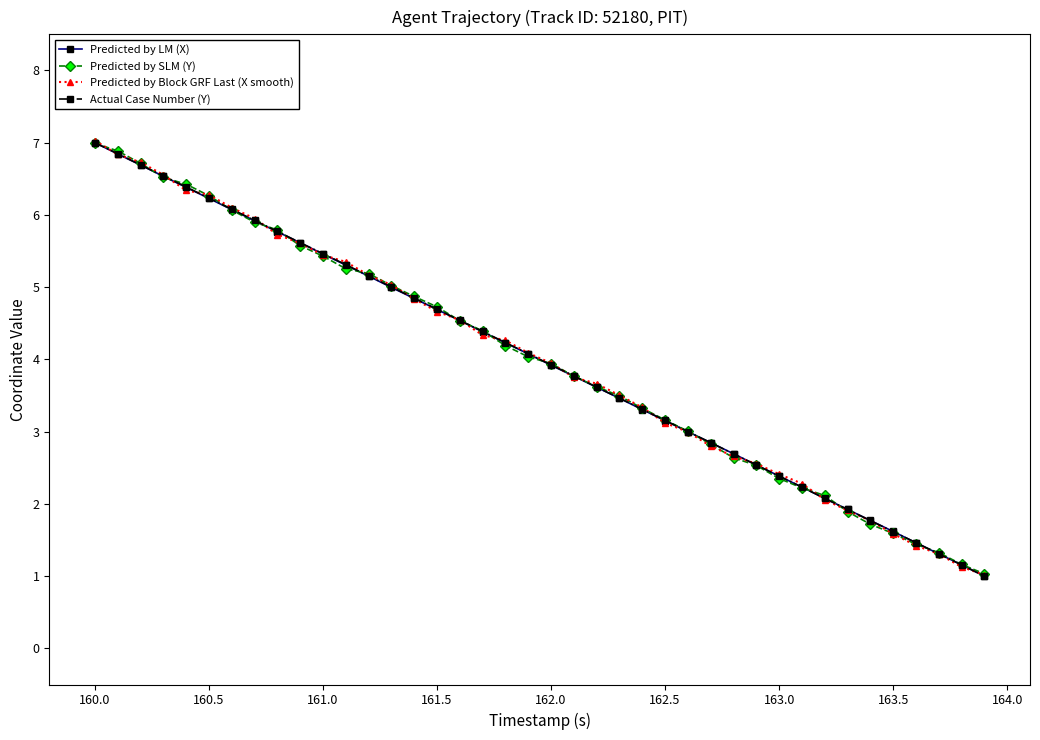

What is the value of the Predicted by Block GRF Last (X smooth) point at the 15th from the left?

4.8